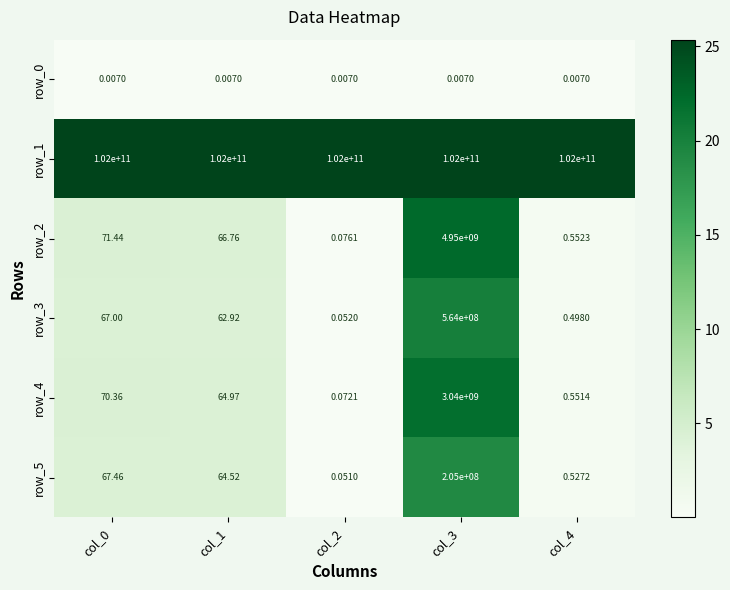

Is the value of row_5 at col_0 greater than the value of row_4 at col_0?

No